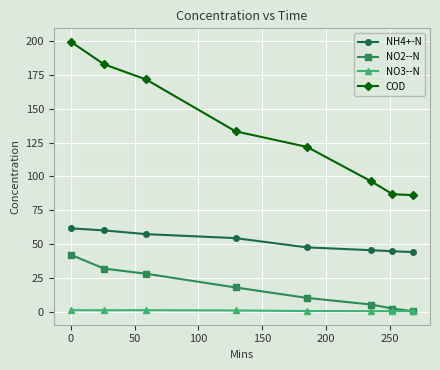

What is the maximum value shown in the chart?

199.6